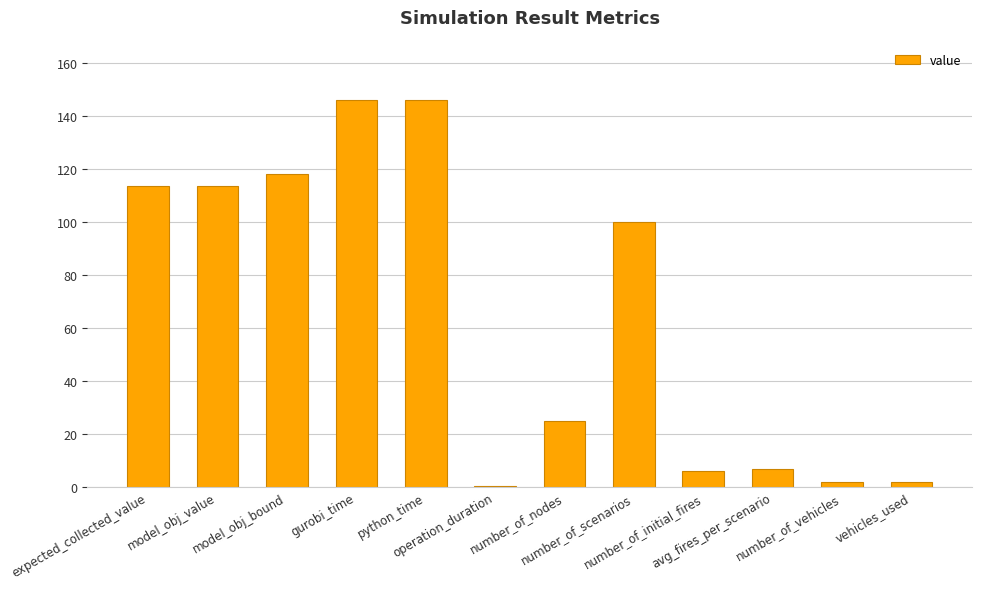

At which label does the data first exceed 100?

expected_collected_value